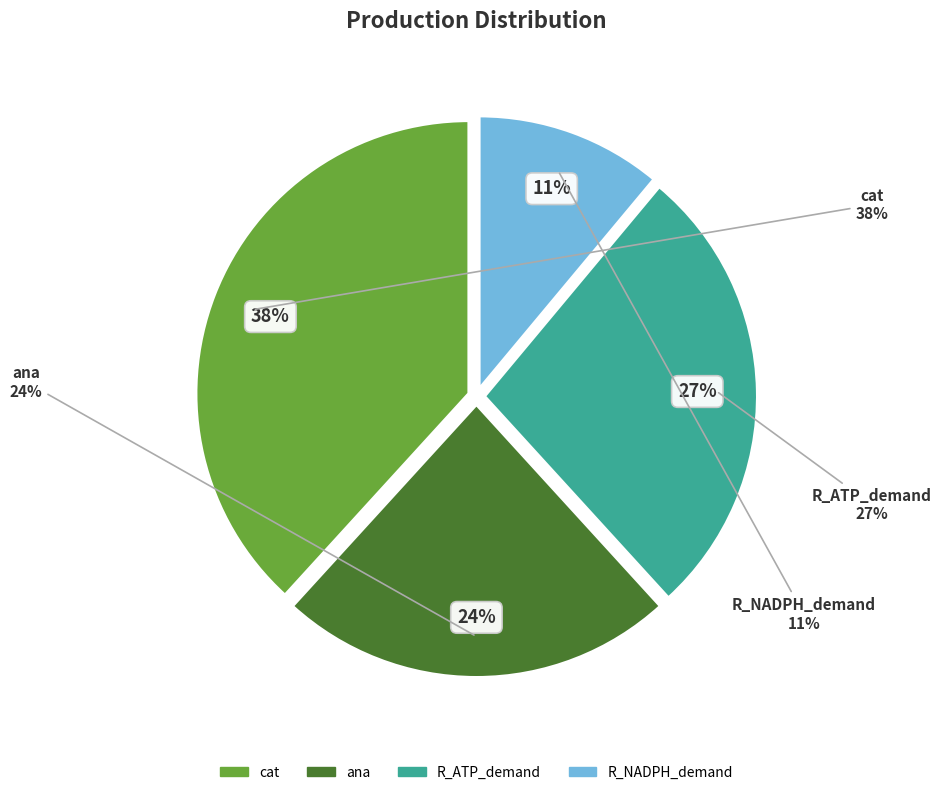

What is the smallest slice in the pie chart?

R_NADPH_demand